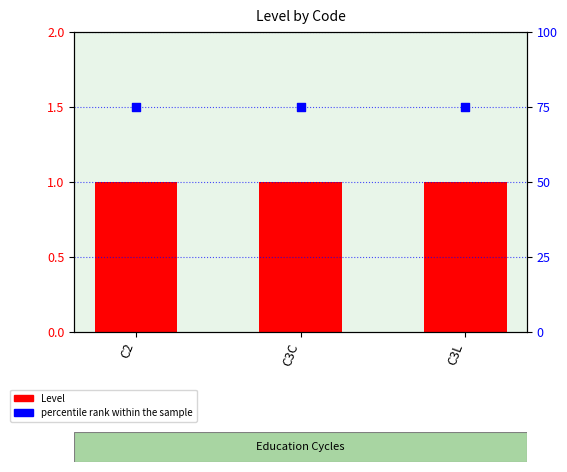

Which series has the largest total across all categories?

percentile rank within the sample